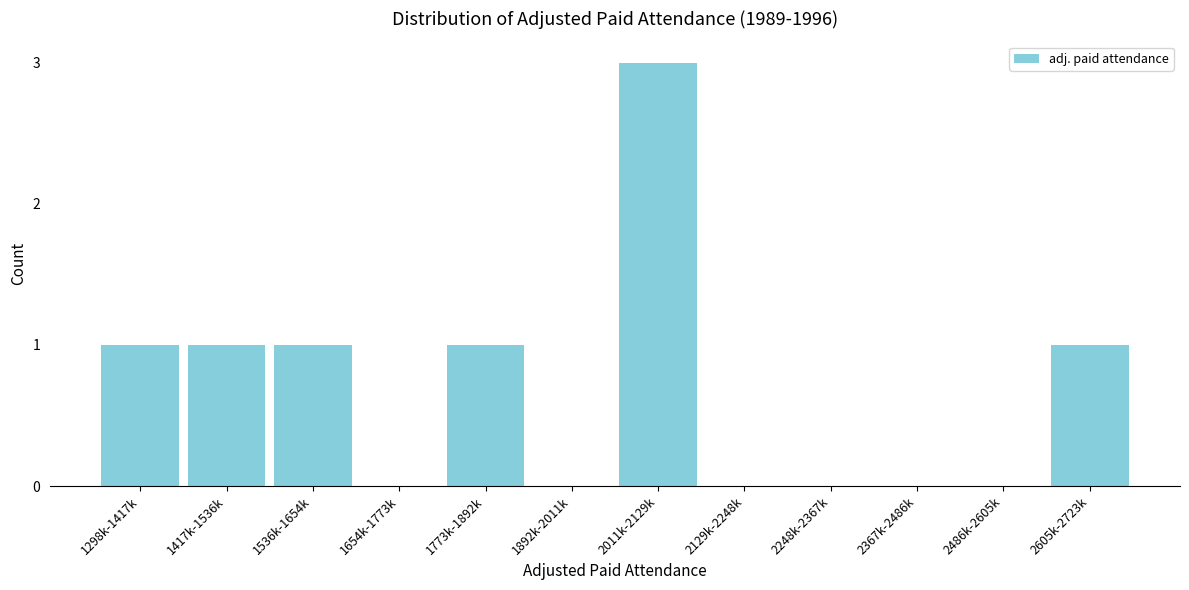

Reading right to left, transcribe all the data shown in this chart.

2605k-2723k=1	2486k-2605k=0	2367k-2486k=0	2248k-2367k=0	2129k-2248k=0	2011k-2129k=3	1892k-2011k=0	1773k-1892k=1	1654k-1773k=0	1536k-1654k=1	1417k-1536k=1	1298k-1417k=1